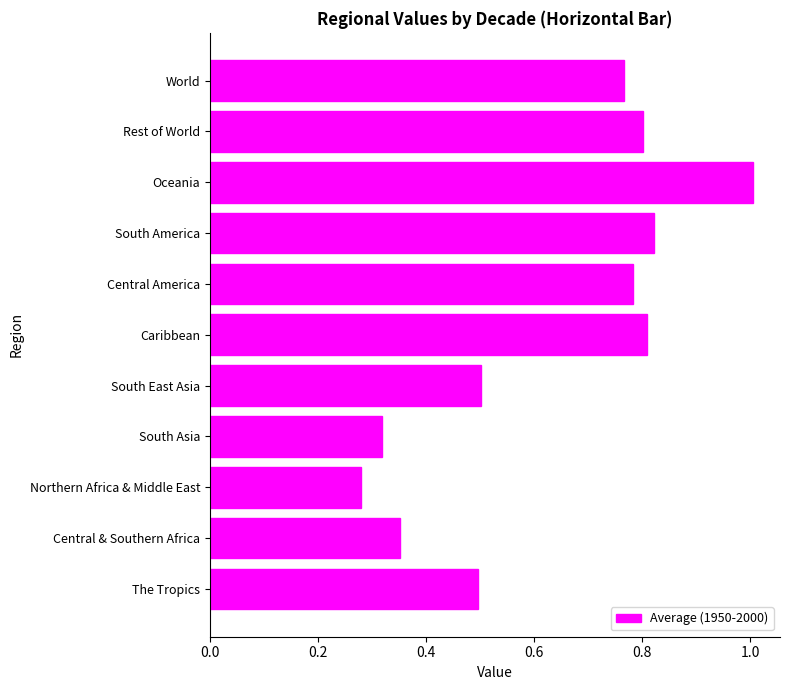

At which category does the chart reach its minimum across all series?

Northern Africa & Middle East